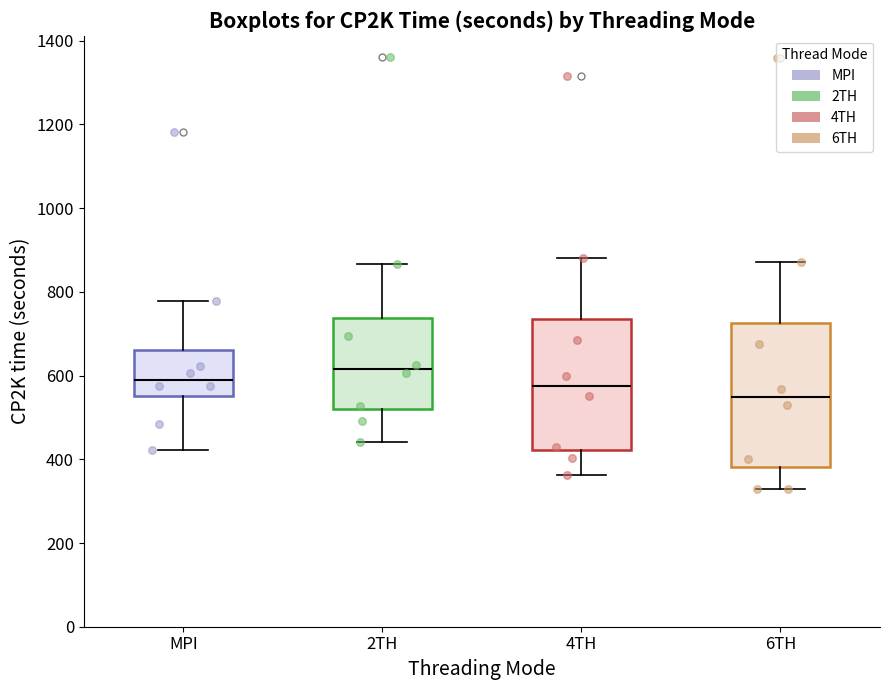

Comparing the boxes themselves (not the whiskers), which one is the tallest?

6TH